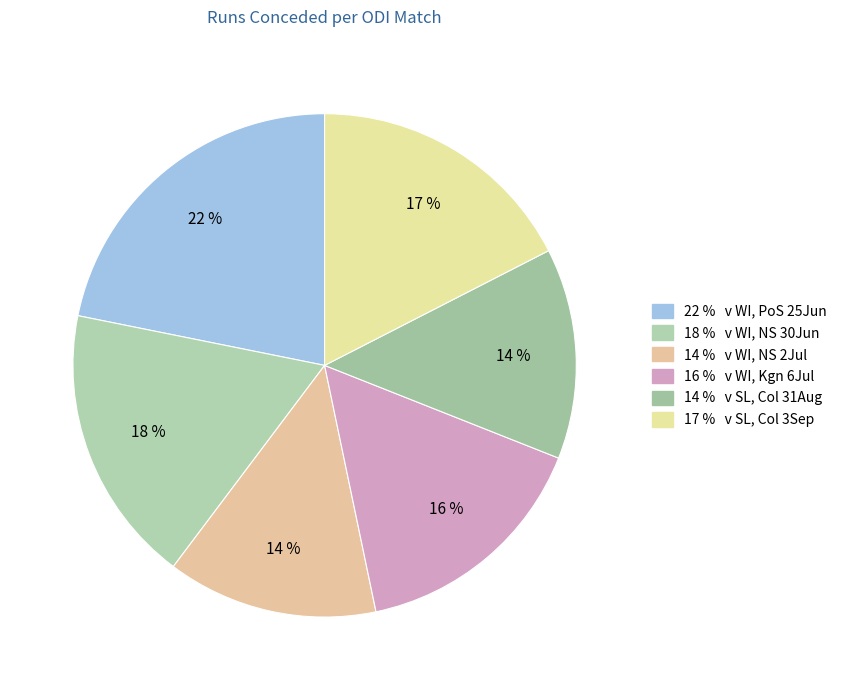

To the nearest percent, what is the average slice percentage?

17%